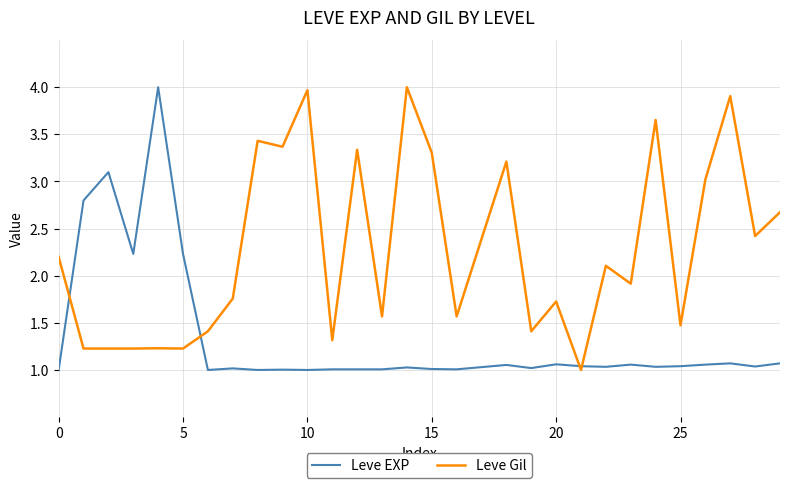

Does the chart display data point markers on the line(s)?

No